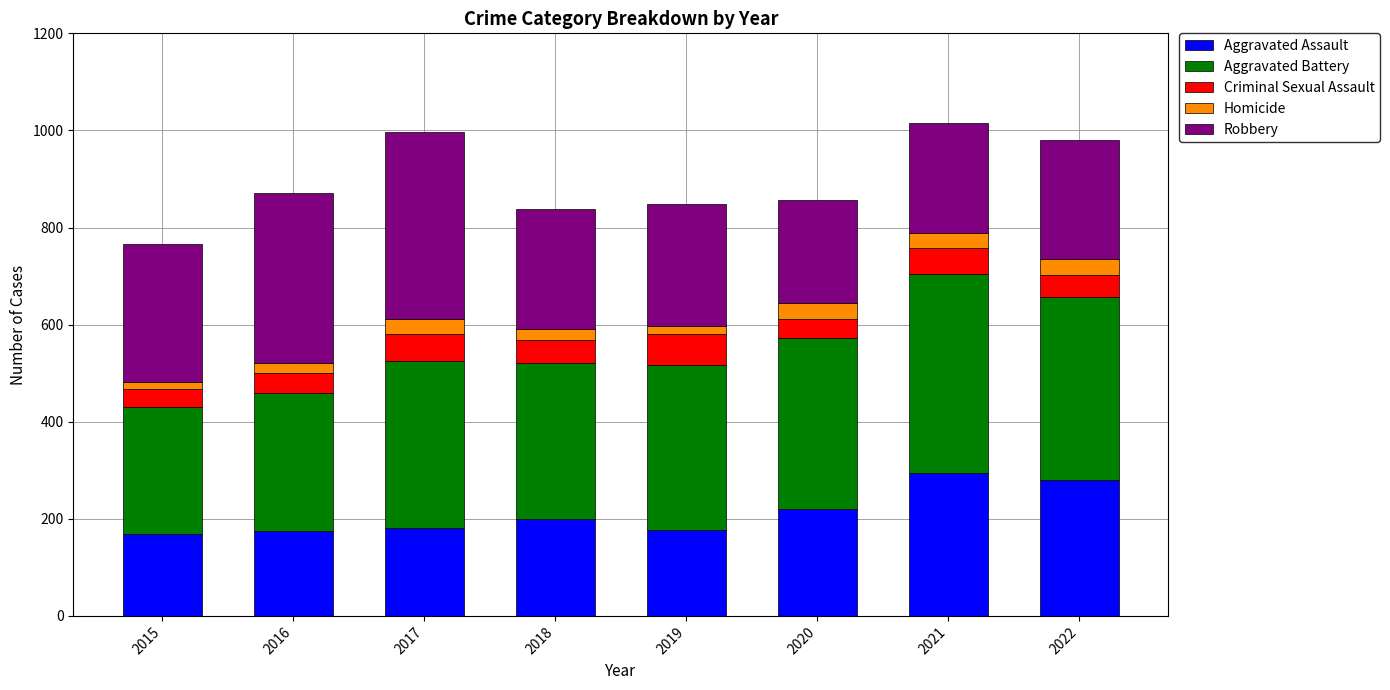

What is the total value across all series at 2021?

1015